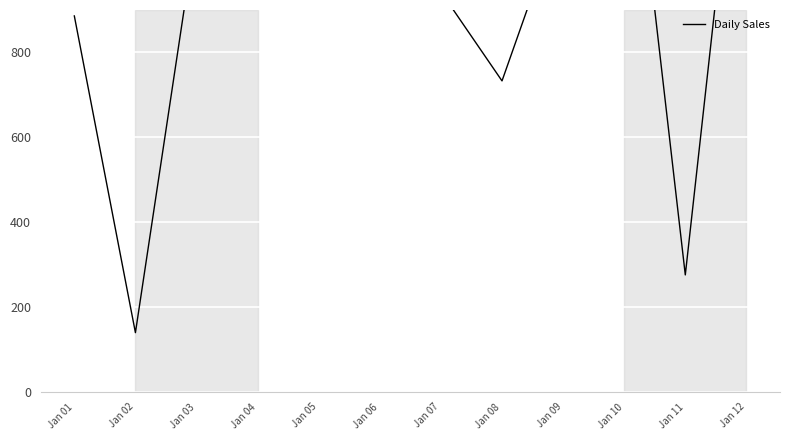

What is the smallest value displayed?

140